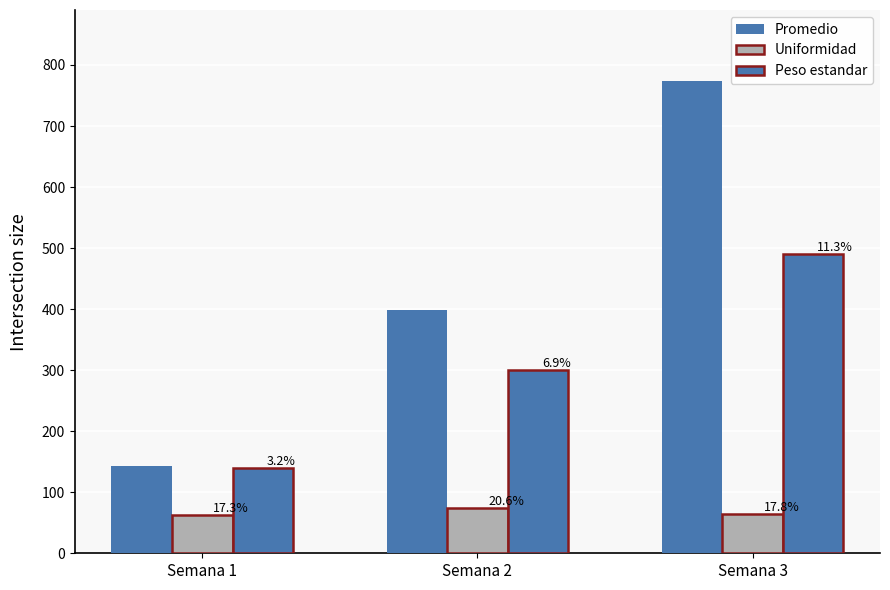

How many bars are there in each group?

3